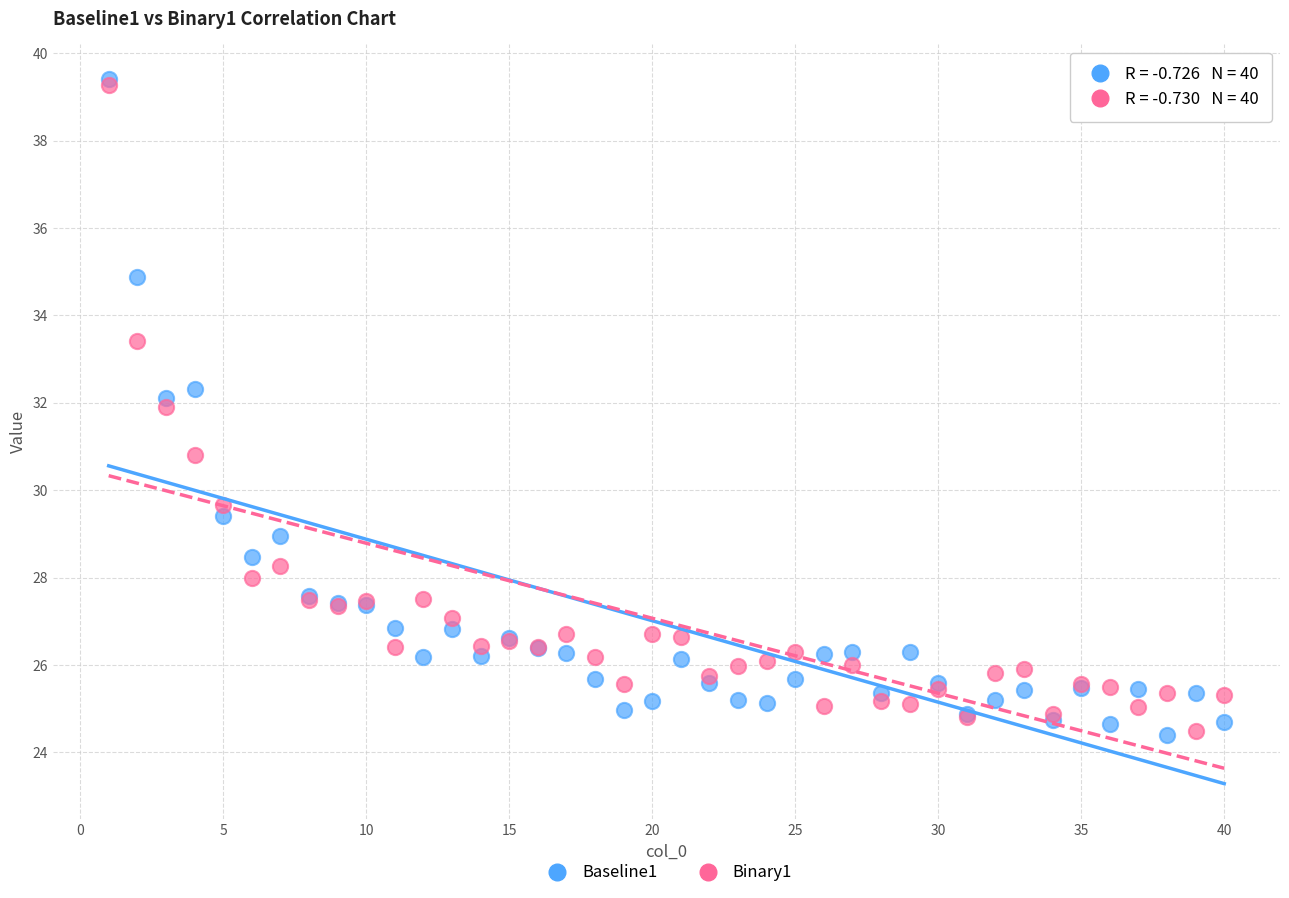

Across all series, what Y value is closest to 31?

30.8